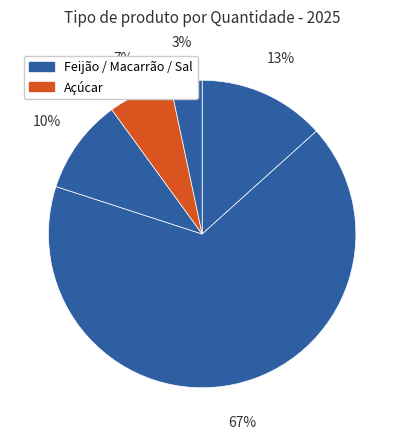

Count the number of slices in the pie.

5